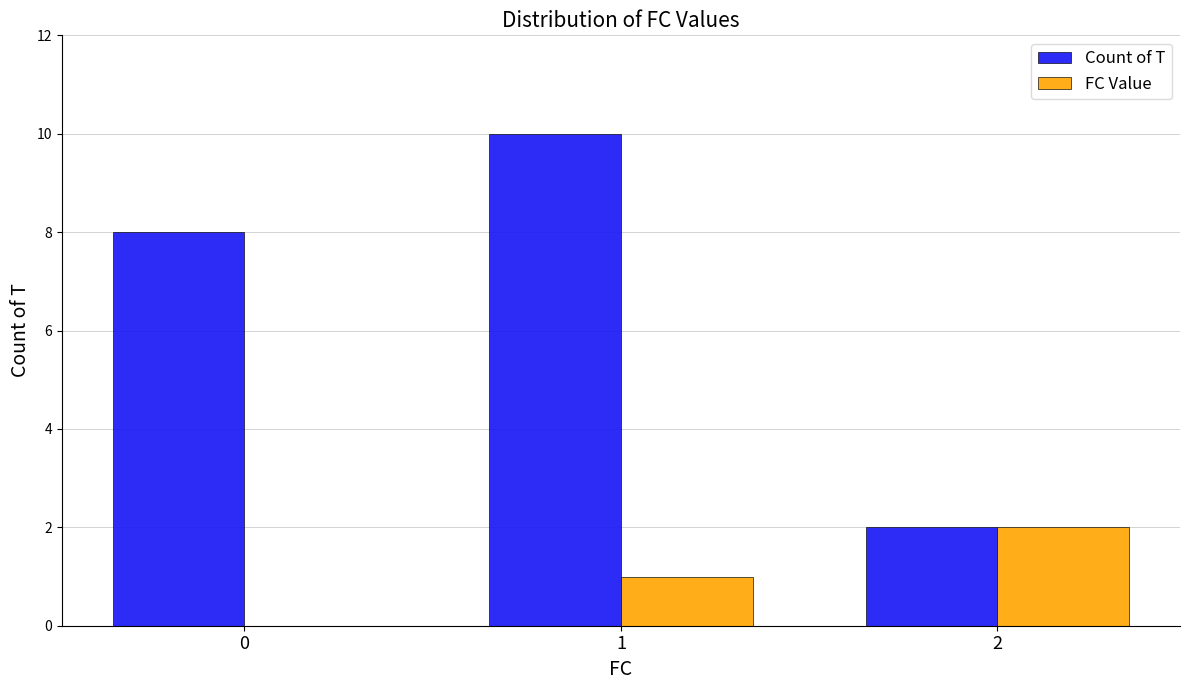

What are all the series names shown in the legend?

Count of T, FC Value